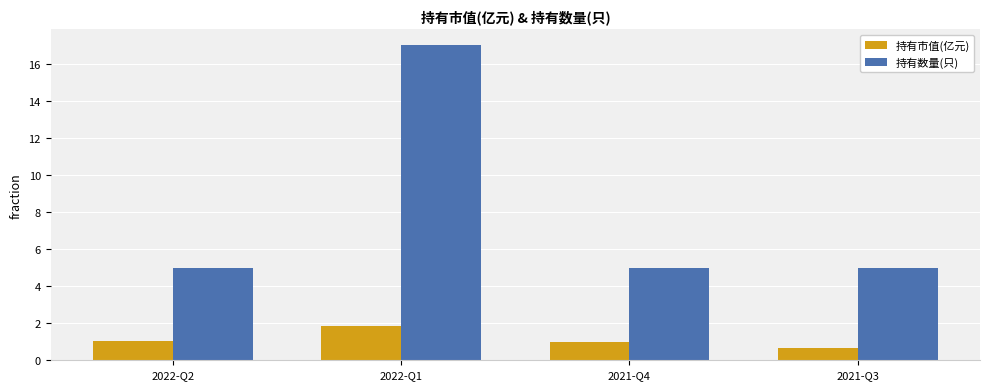

Read the 持有市值(亿元) value at 2021-Q3.

0.7